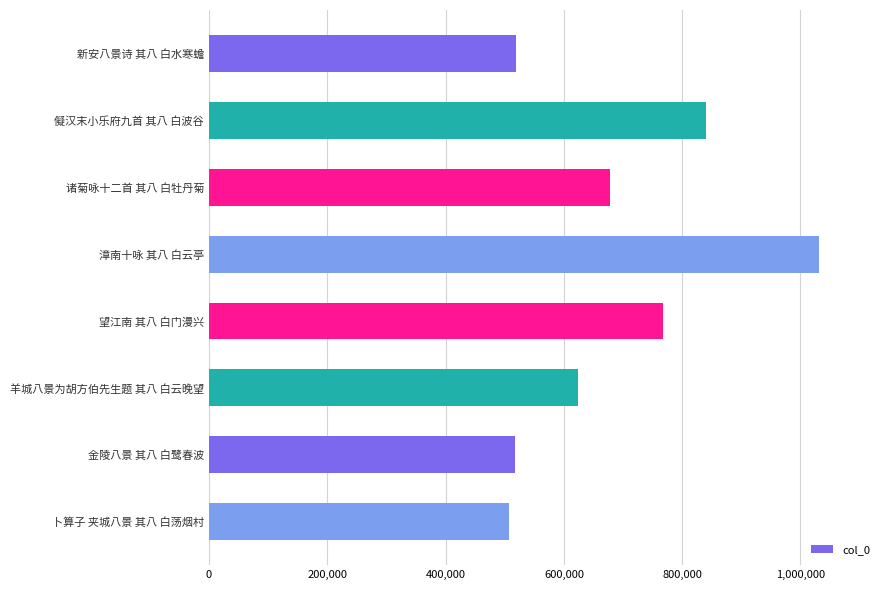

Which has a higher value, 金陵八景 其八 白鹭春波 or 漳南十咏 其八 白云亭?

漳南十咏 其八 白云亭